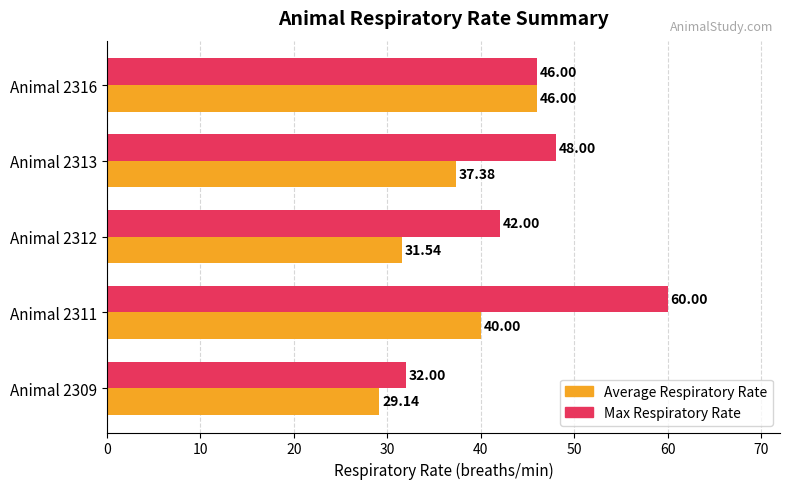

What are all the series names shown in the legend?

Average Respiratory Rate, Max Respiratory Rate